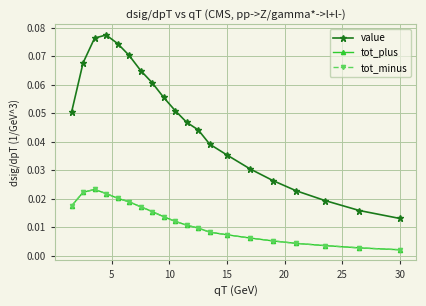

Reading left to right, list all the values displayed in this chart.

value: 0.1	0.1	0.1	0.1	0.1	0.1	0.1	0.1	0.1	0.1	0.0	0.0	0.0	0.0	0.0	0.0	0.0	0.0	0.0	0.0
tot_plus: 0.0	0.0	0.0	0.0	0.0	0.0	0.0	0.0	0.0	0.0	0.0	0.0	0.0	0.0	0.0	0.0	0.0	0.0	0.0	0.0
tot_minus: 0.0	0.0	0.0	0.0	0.0	0.0	0.0	0.0	0.0	0.0	0.0	0.0	0.0	0.0	0.0	0.0	0.0	0.0	0.0	0.0